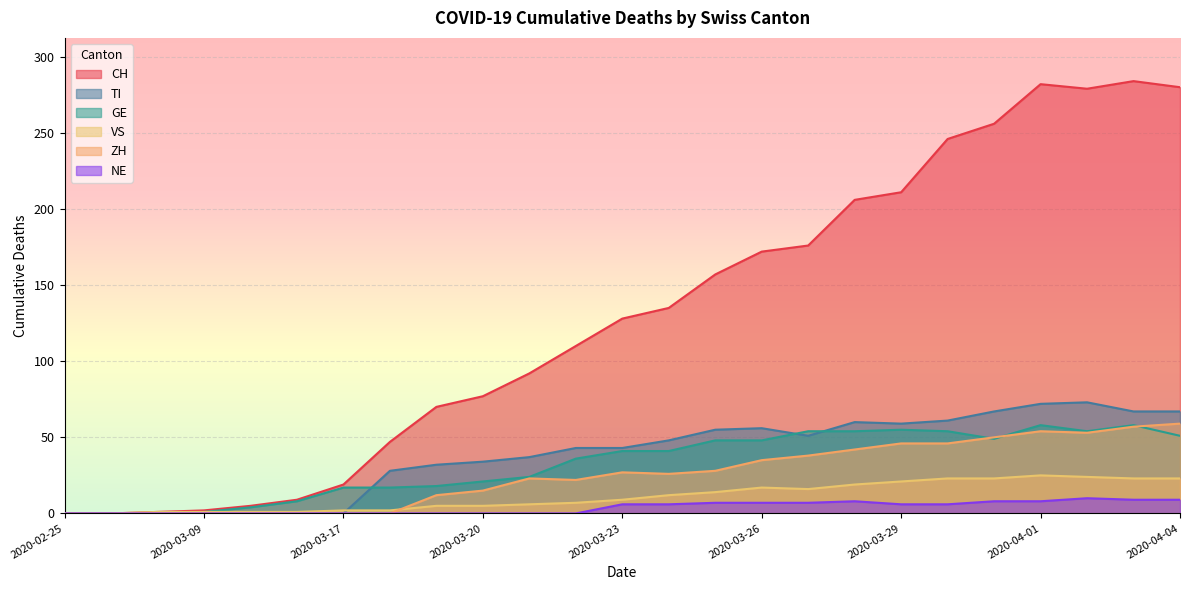

Rank the categories by NE value from highest to lowest.

2020-04-02, 2020-04-03, 2020-04-04, 2020-03-28, 2020-03-31, 2020-04-01, 2020-03-25, 2020-03-26, 2020-03-27, 2020-03-23, 2020-03-24, 2020-03-29, 2020-03-30, 2020-02-25, 2020-02-28, 2020-03-08, 2020-03-09, 2020-03-11, 2020-03-15, 2020-03-17, 2020-03-18, 2020-03-19, 2020-03-20, 2020-03-21, 2020-03-22